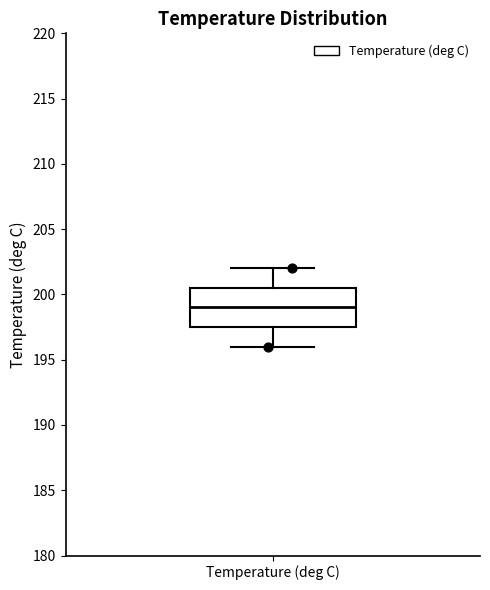

Read this box plot against the y-axis: the position of the median line, the range covered by the box, and the ends of both whiskers. The values are not printed on the chart, so give them approximately, as read against the axis.

median 199.0, box 197.5 to 200.5, whiskers 196.0 to 202.0